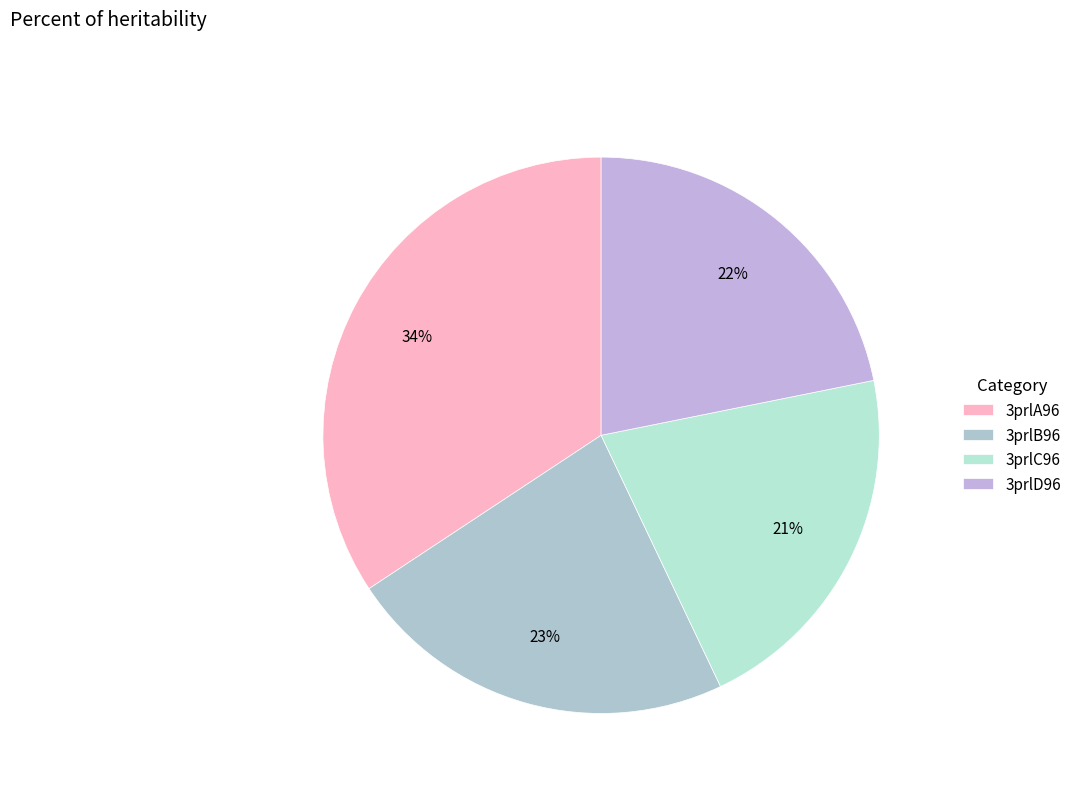

Which slice is the smallest?

3prlC96